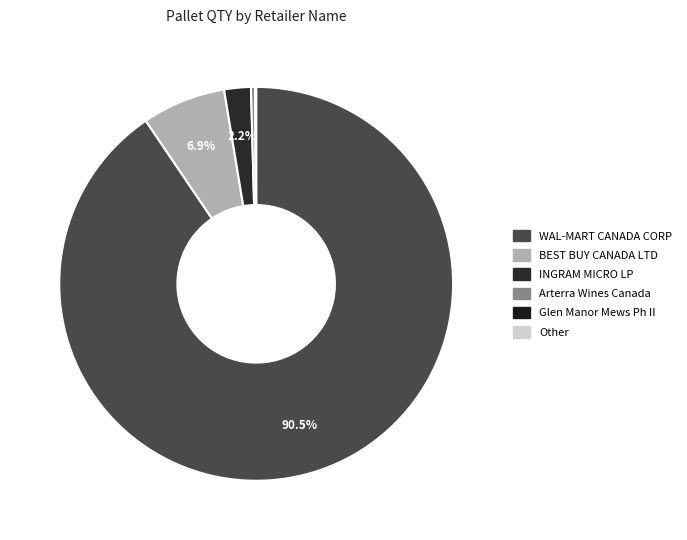

Which category has the smallest portion of the pie?

Other